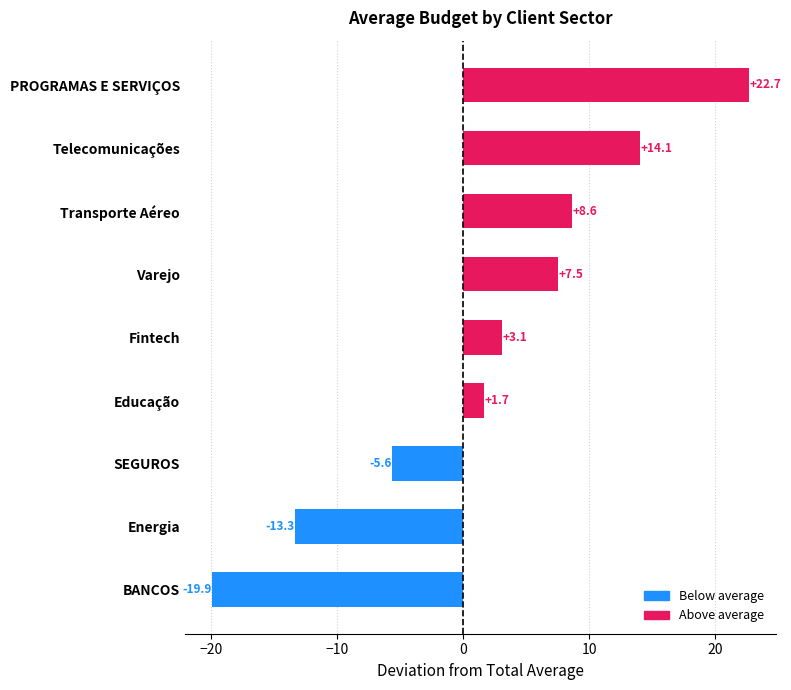

True or false: the data shows 20.7 at Telecomunicações.

False